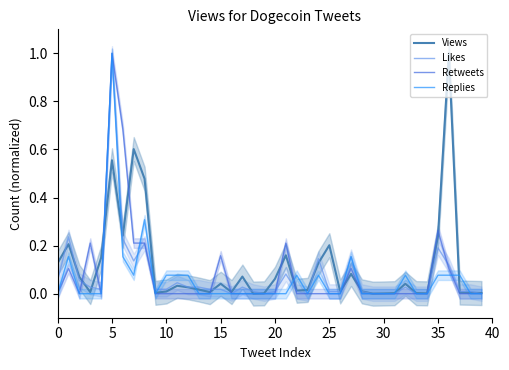

What is the label of the 30th point from the left?

29